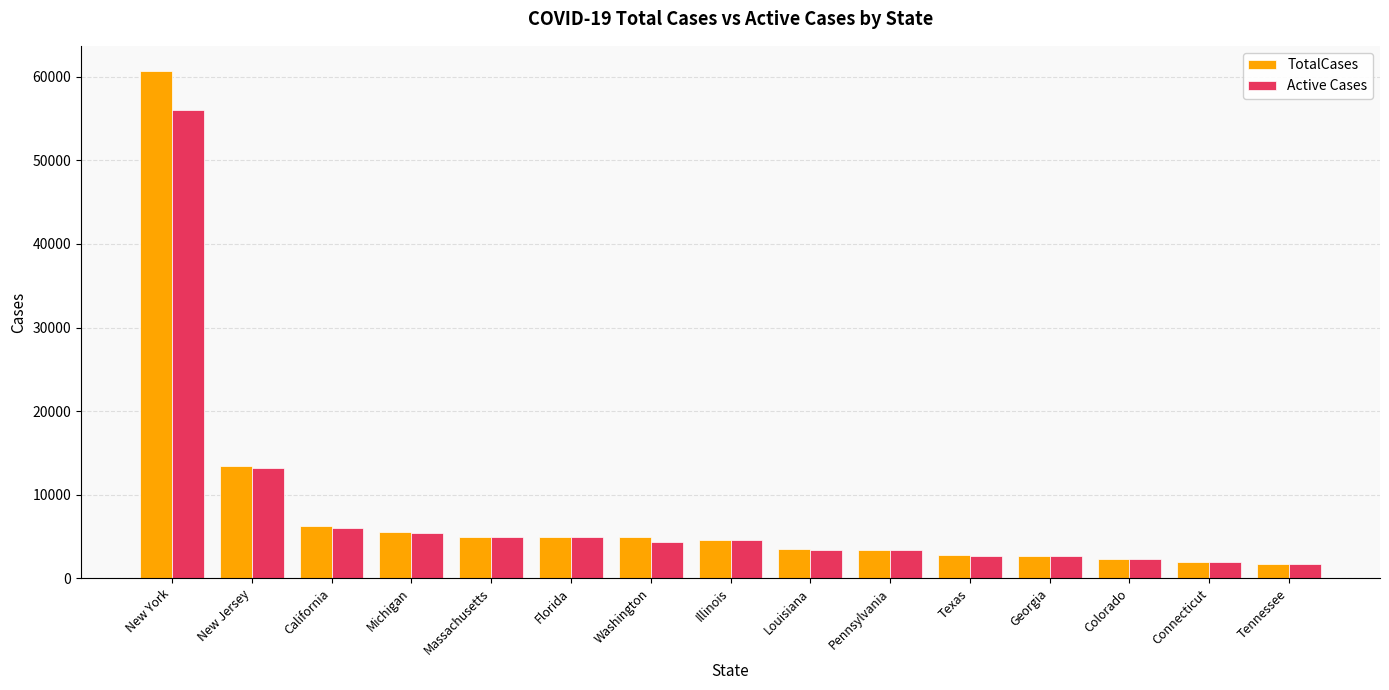

At which label is TotalCases closest to 31199?

New Jersey